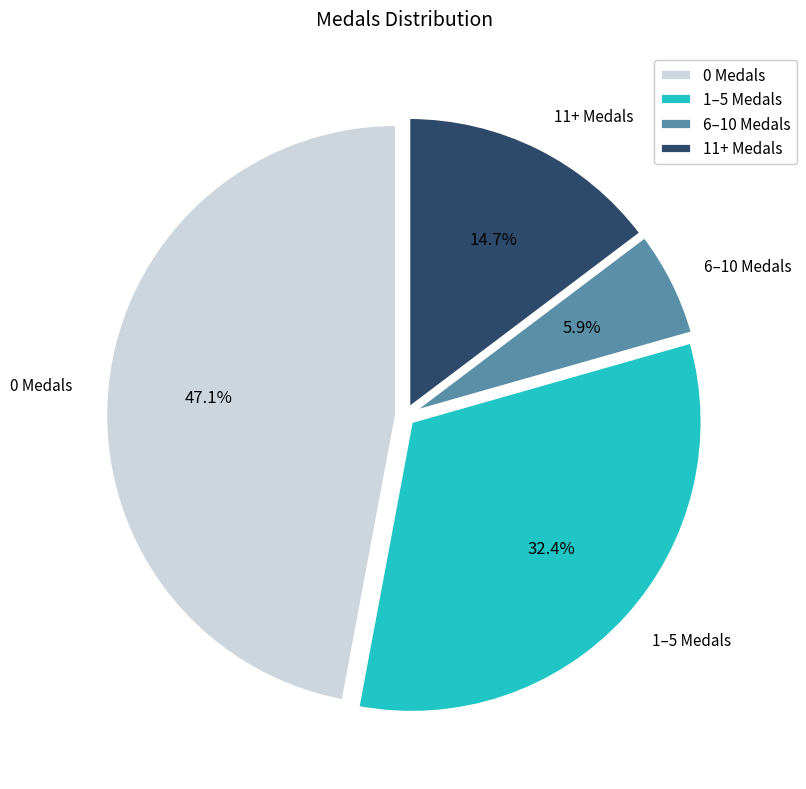

What is the ratio of the value at 6–10 Medals to the value at 11+ Medals?

0.4